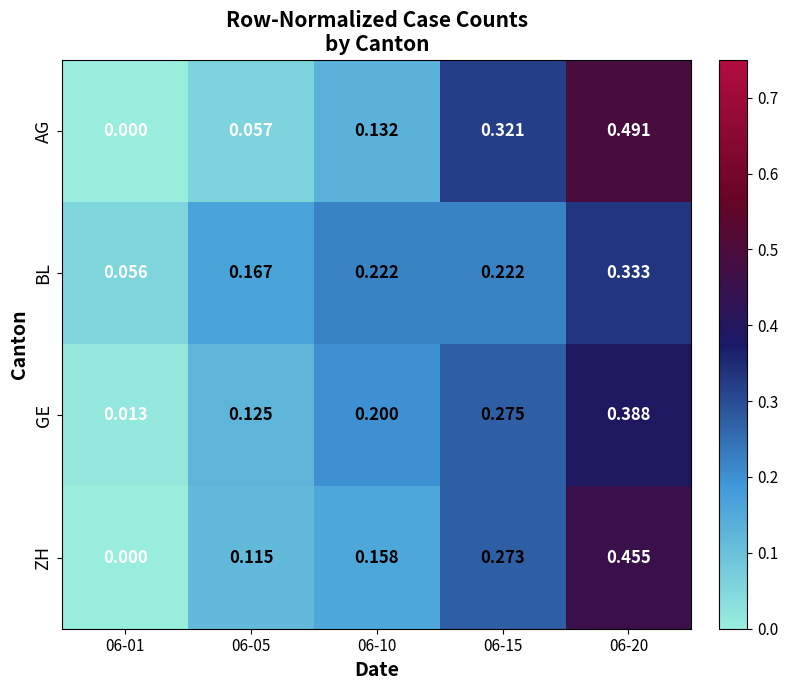

Which series changed the most between 06-05 and 06-20?

AG